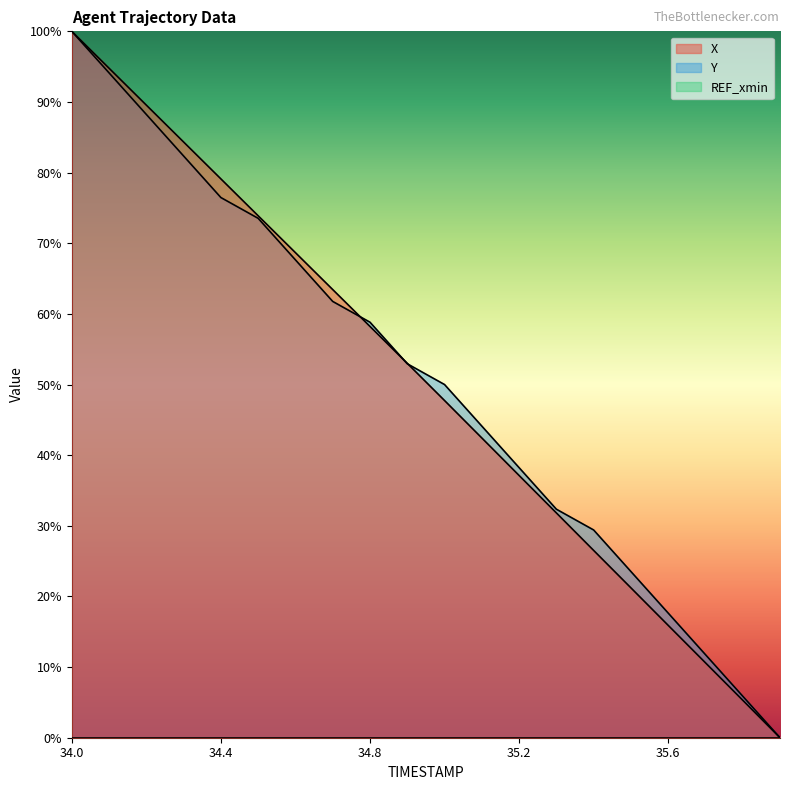

Where does the Y series first go above 52?

34.0